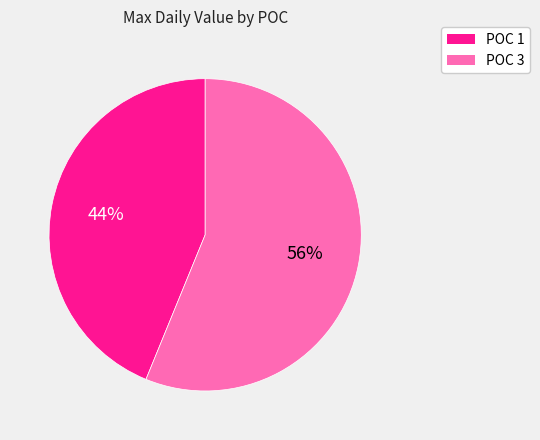

To the nearest percent, what is the average slice percentage?

50%